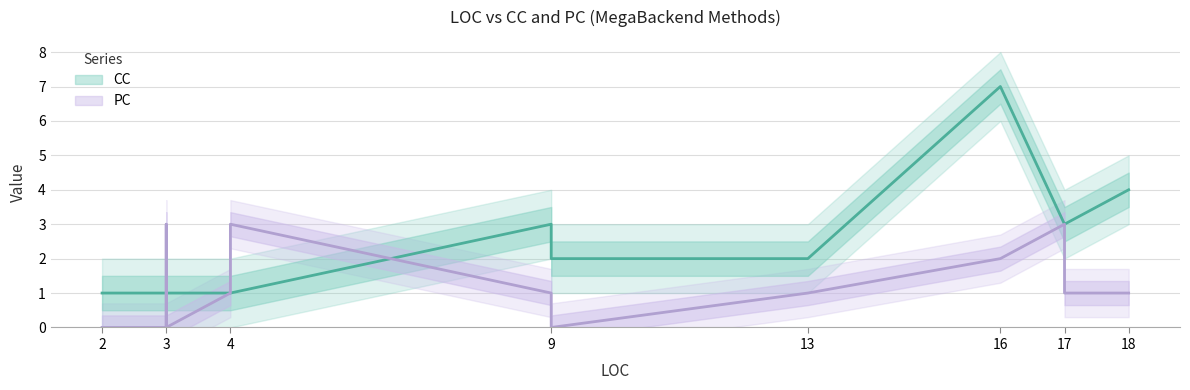

At which category is the sum across all series the highest?

16